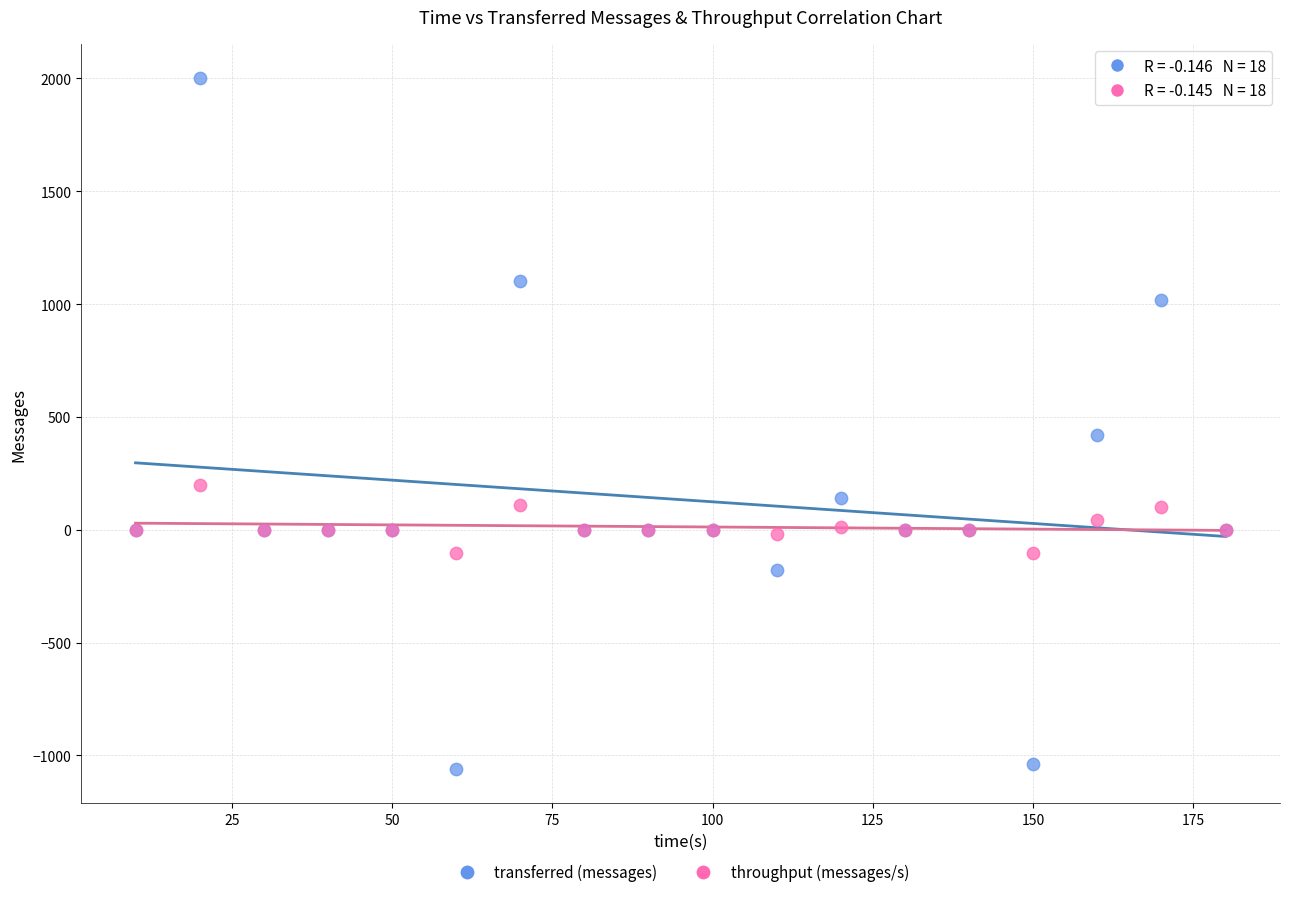

Which series has the widest spread of Y values?

transferred (messages)